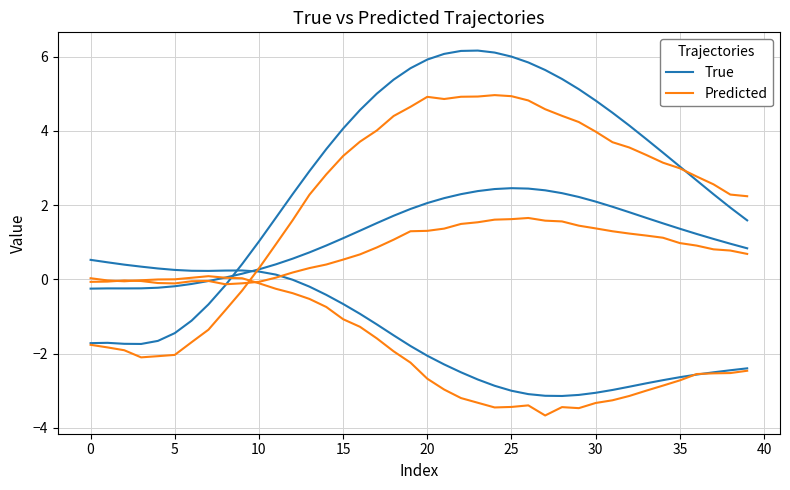

What is the highest value of the Predicted series?

5.0